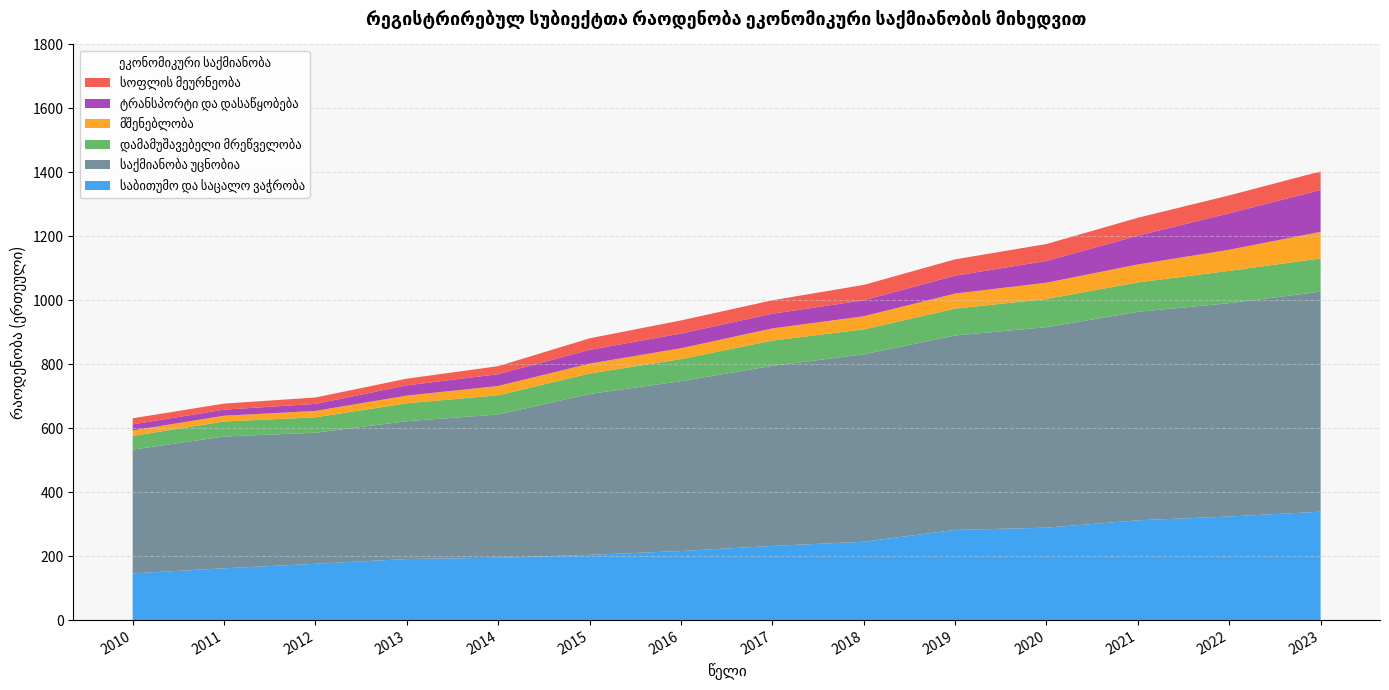

Reading right to left, extract all data points from this chart.

საბითუმო და საცალო ვაჭრობა: 2023=339	2022=324	2021=312	2020=289	2019=282	2018=245	2017=232	2016=216	2015=204	2014=195	2013=191	2012=176	2011=162	2010=146
საქმიანობა უცნობია: 2023=688	2022=667	2021=652	2020=627	2019=608	2018=586	2017=563	2016=531	2015=503	2014=448	2013=431	2012=410	2011=412	2010=387
დამამუშავებელი მრეწველობა: 2023=104	2022=101	2021=92	2020=88	2019=84	2018=78	2017=79	2016=69	2015=64	2014=60	2013=56	2012=48	2011=47	2010=43
მშენებლობა: 2023=83	2022=66	2021=56	2020=51	2019=47	2018=41	2017=38	2016=34	2015=31	2014=29	2013=24	2012=20	2011=18	2010=17
ტრანსპორტი და დასაწყობება: 2023=131	2022=114	2021=90	2020=68	2019=56	2018=50	2017=46	2016=46	2015=43	2014=37	2013=32	2012=22	2011=19	2010=19
სოფლის მეურნეობა: 2023=58	2022=56	2021=56	2020=53	2019=51	2018=48	2017=42	2016=41	2015=36	2014=25	2013=21	2012=20	2011=19	2010=19